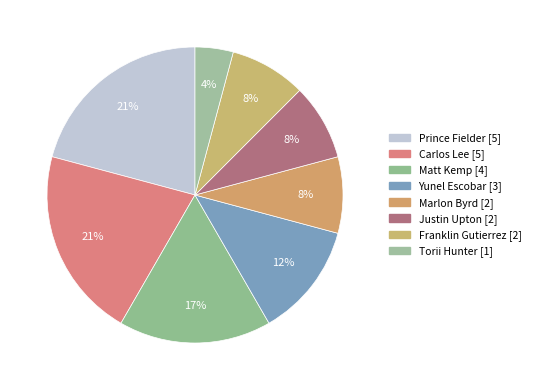

How many segments does this pie chart have?

8